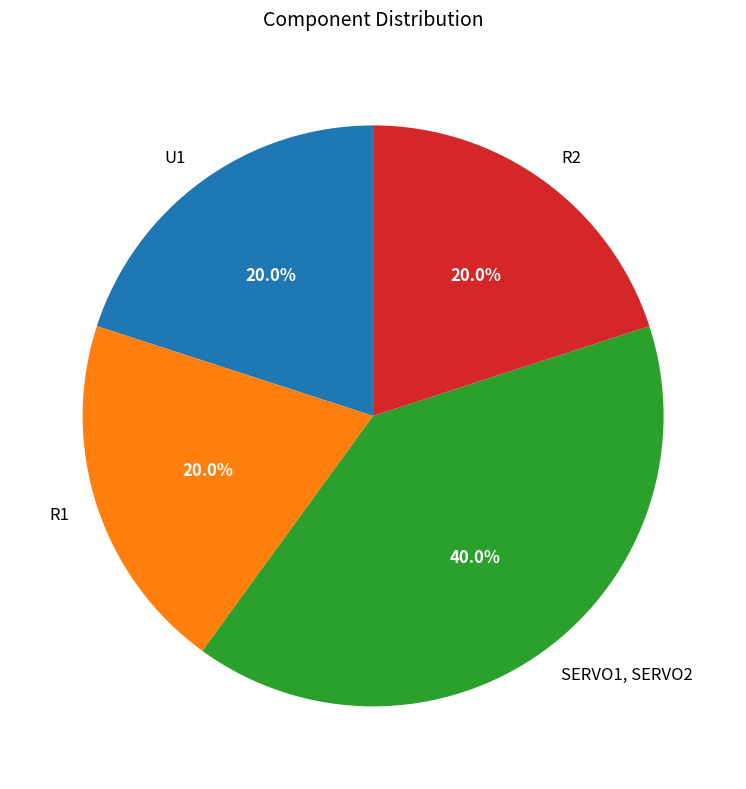

Which has a higher value, SERVO1, SERVO2 or U1?

SERVO1, SERVO2